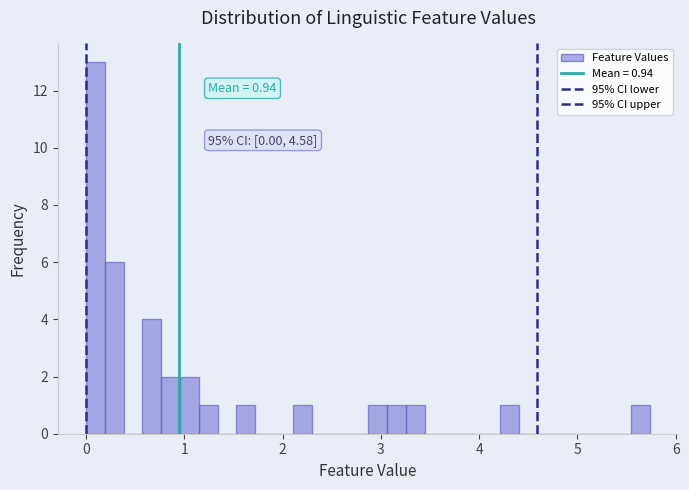

Around what value on the x-axis is the tallest bar? Give the approximate position of its centre, as read against the axis.

0.1